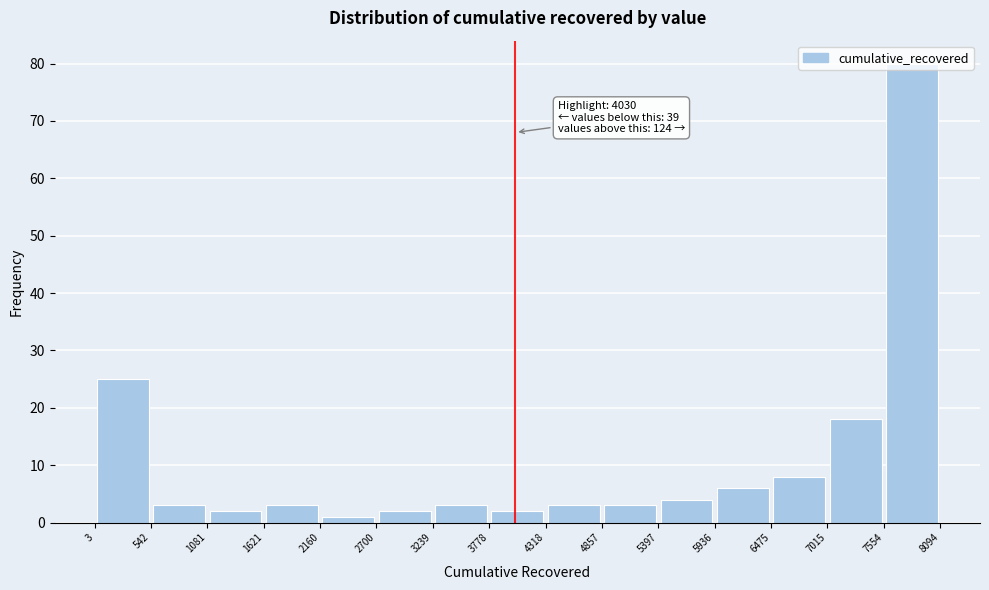

Which range on the x-axis has the tallest bar?

7554 to 8094